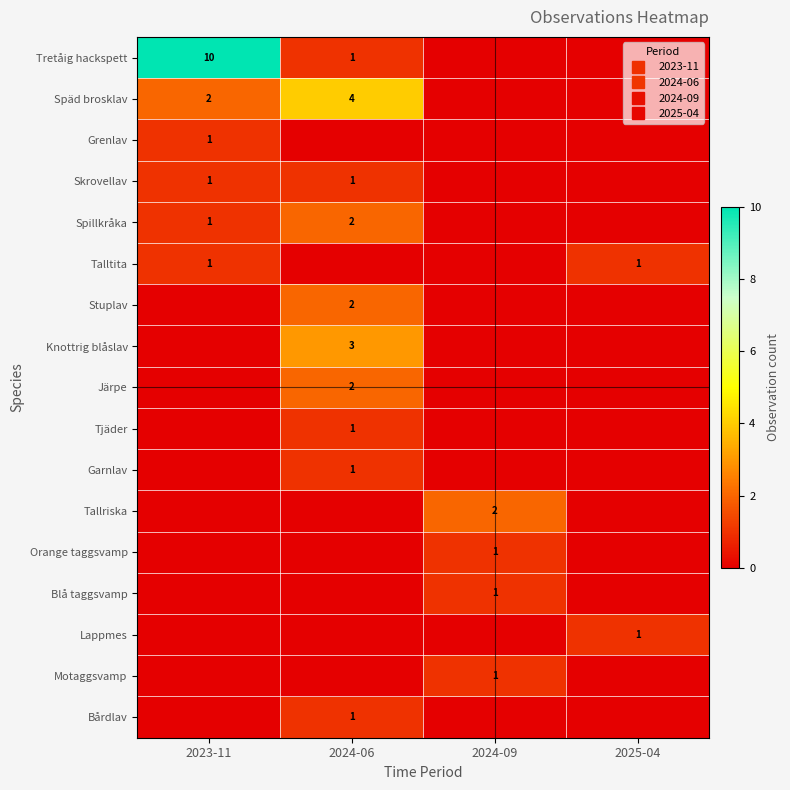

Which category has the highest value in the Tallriska series?

2024-09